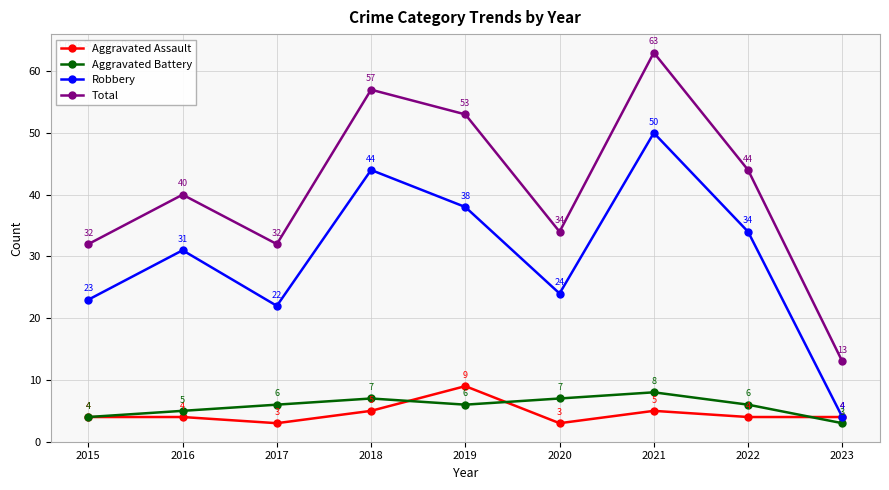

True or false: Robbery and Total cross at least once.

False